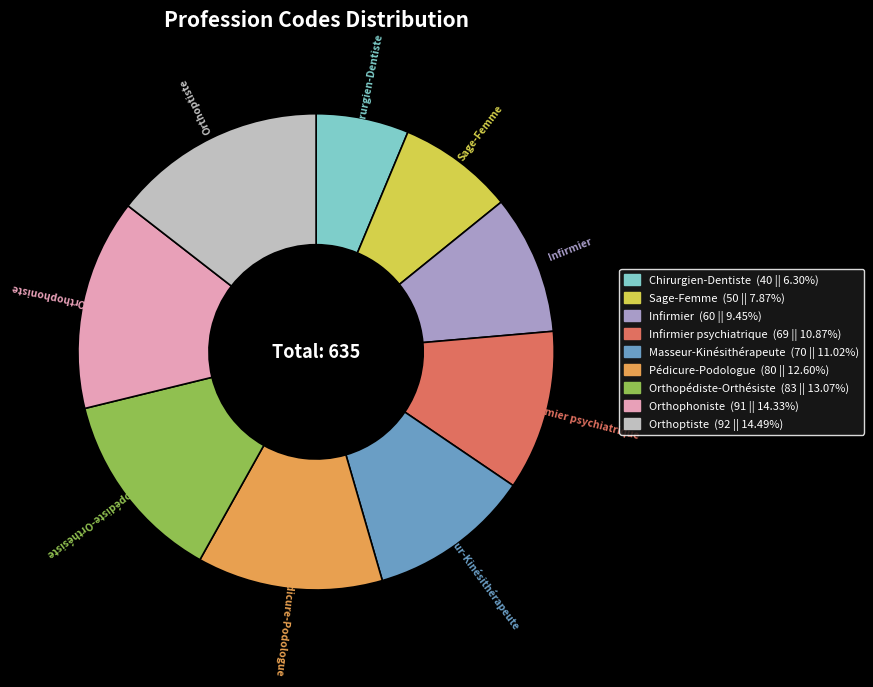

Does Infirmier account for over 50% of the chart?

No